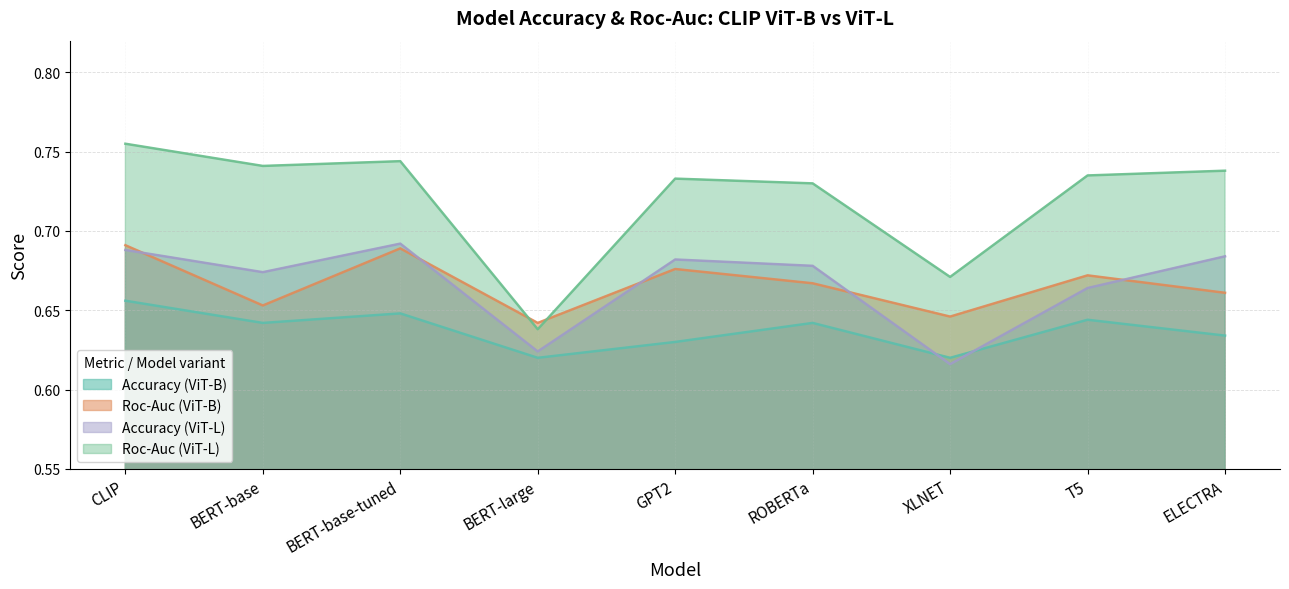

True or false: Roc-Auc (ViT-L) and Accuracy (ViT-B) cross at least once.

False